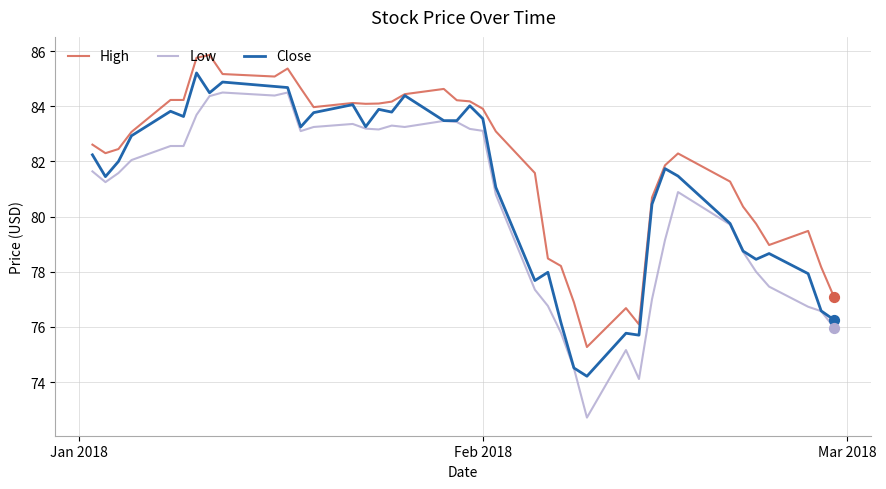

What are all the series names shown in the legend?

High, Low, Close